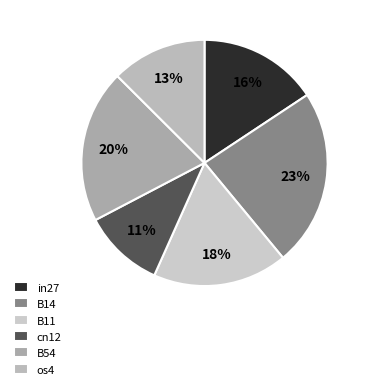

To the nearest percent, what is the combined percentage of B14 and B54?

43%